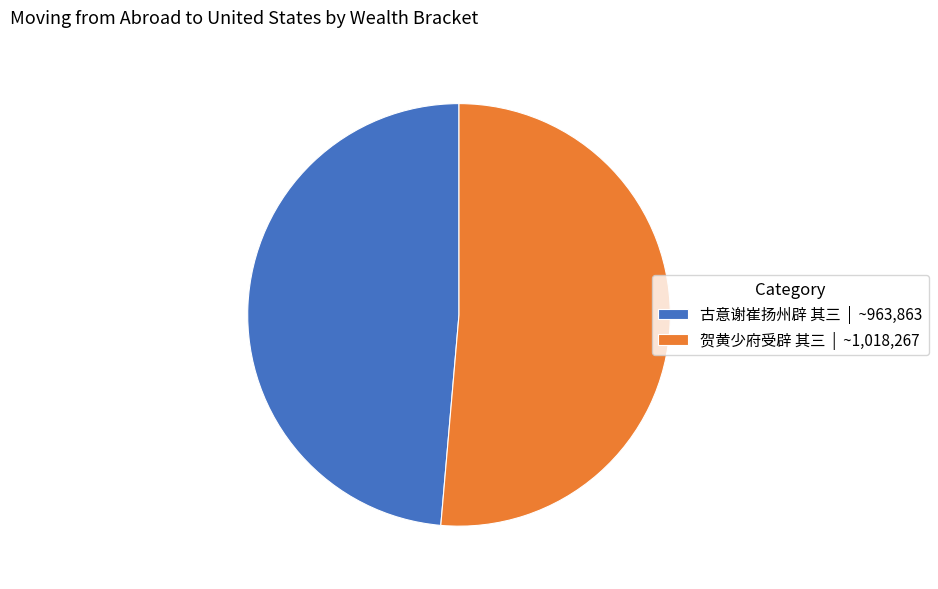

Count the number of slices in the pie.

2